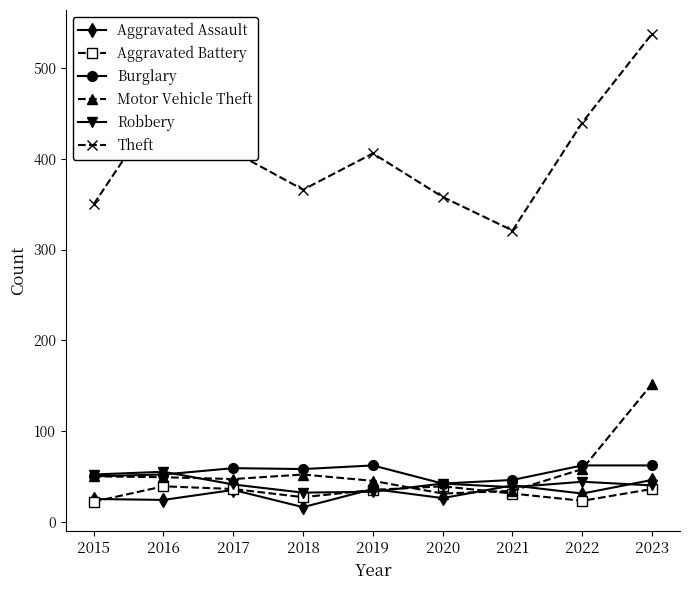

The value of Aggravated Battery at 2016 is 15. True or false?

False